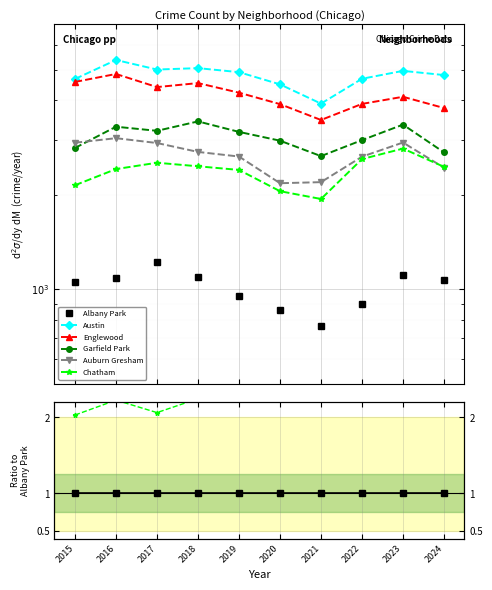

Is this an area chart (filled region under the line)?

No